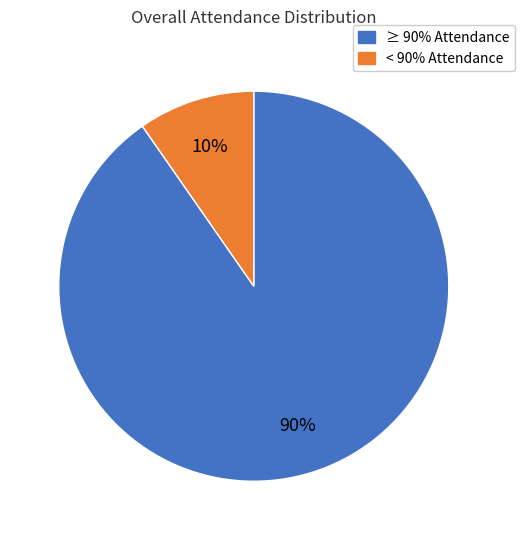

Is there a majority slice in this chart?

Yes